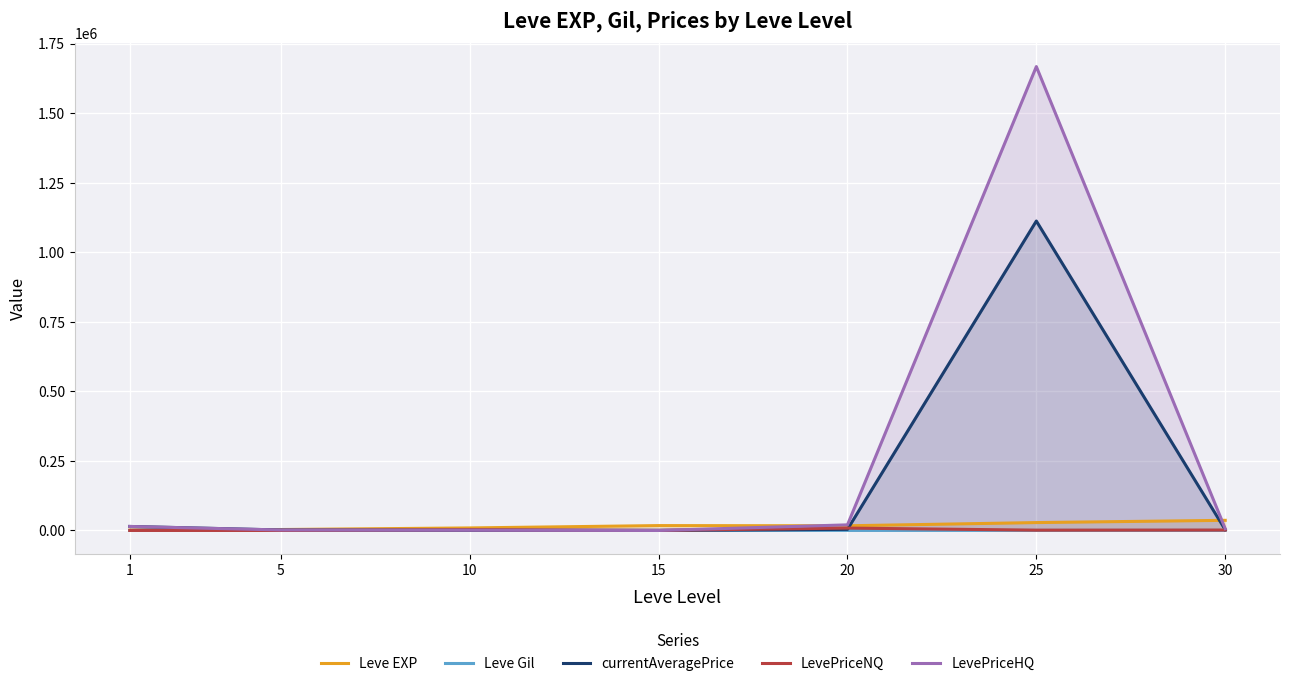

What is the approximate value of currentAveragePrice at 1?

14486.2